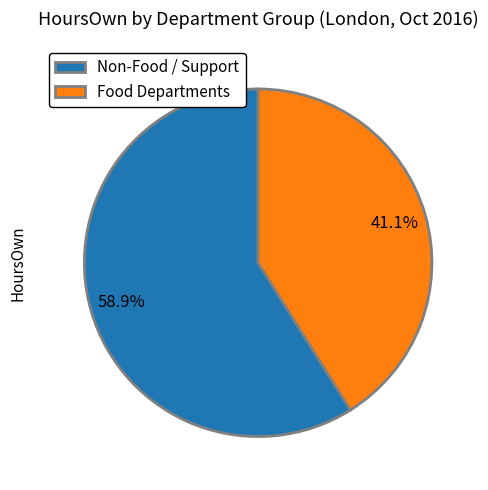

To the nearest percent, what is the average slice percentage?

50%